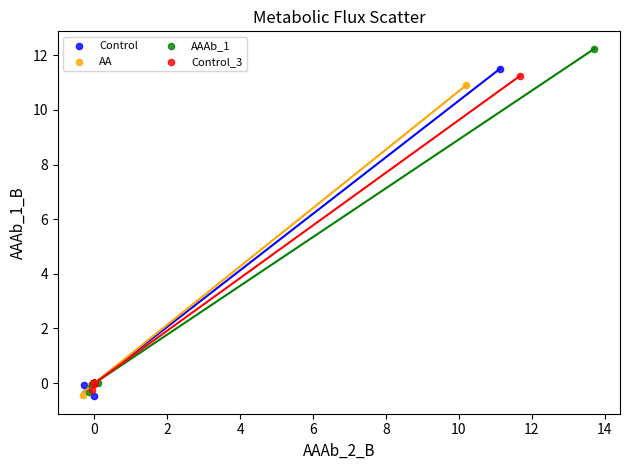

Which series reaches the maximum Y coordinate?

AAAb_1